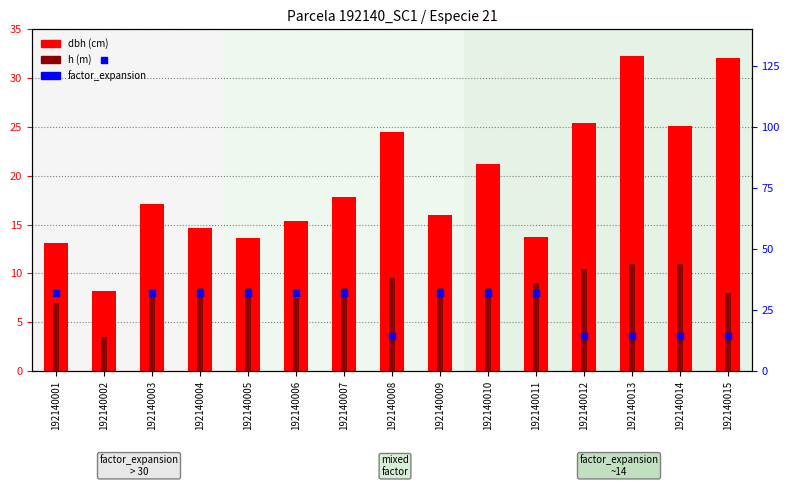

At how many categories does at least one series exceed 63?

1